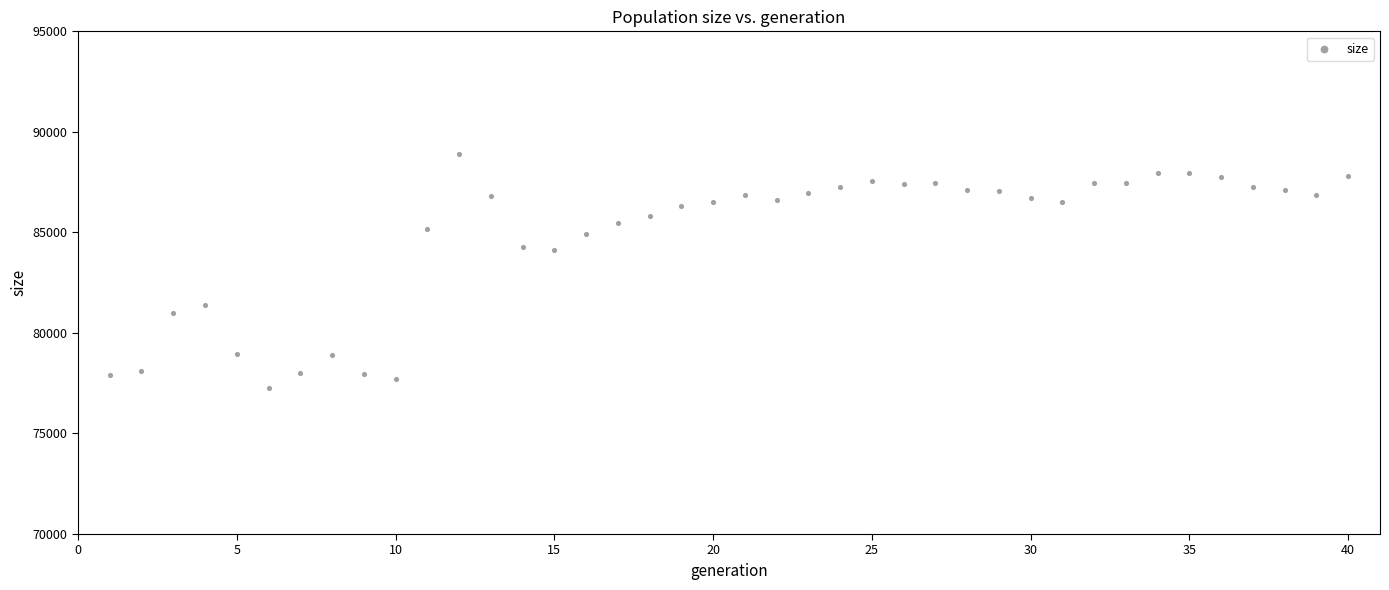

What is the range of Y values (max minus min)?

11626